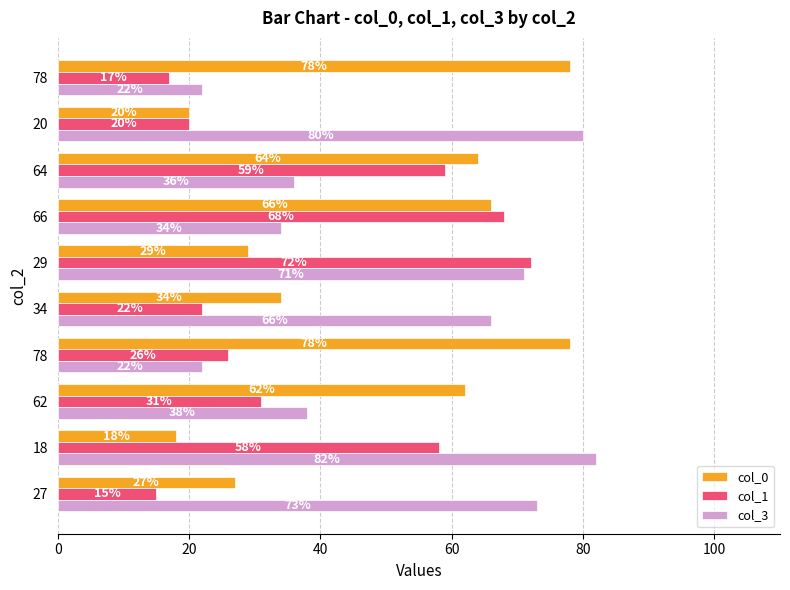

At which category does the chart reach its peak across all series?

18